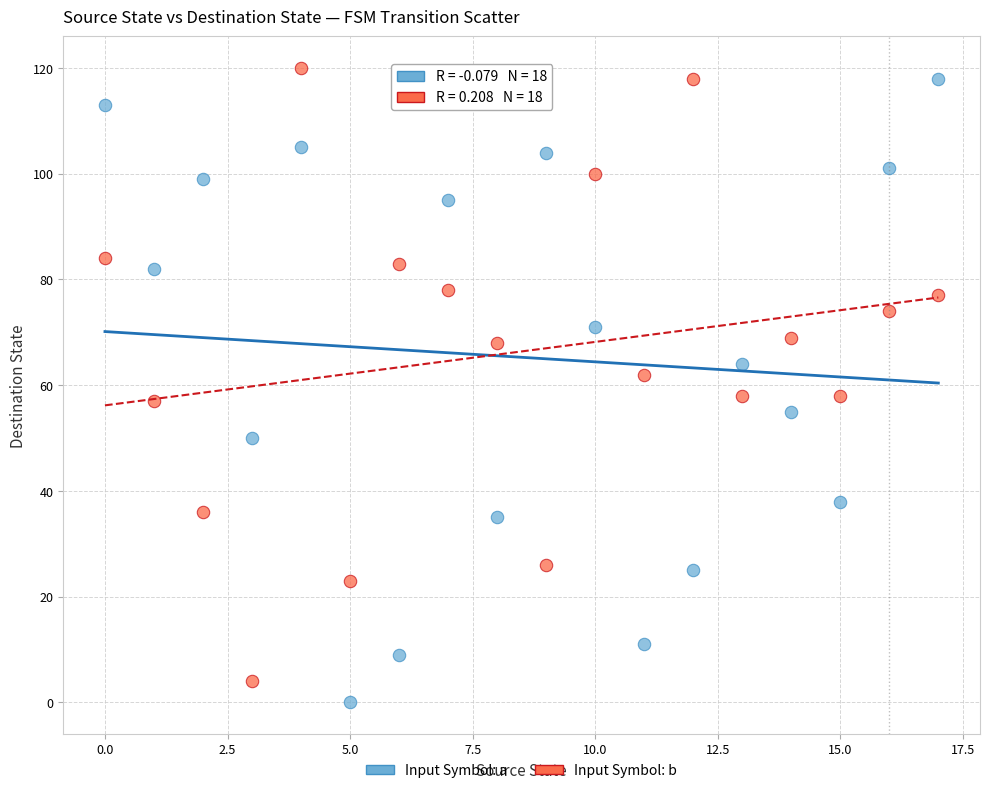

What are all the series names shown in the legend?

Input Symbol: a, Input Symbol: b